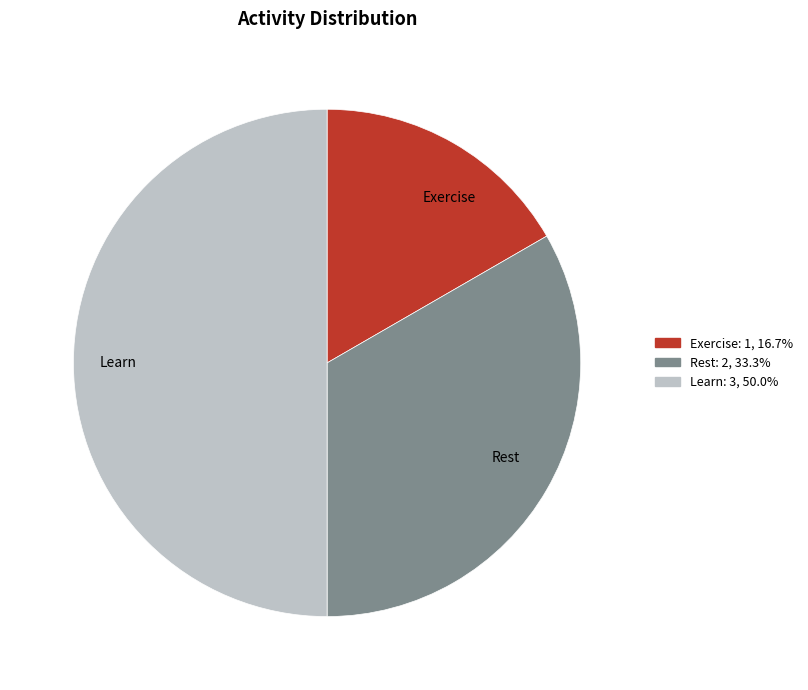

Between Learn and Rest, which is larger?

Learn